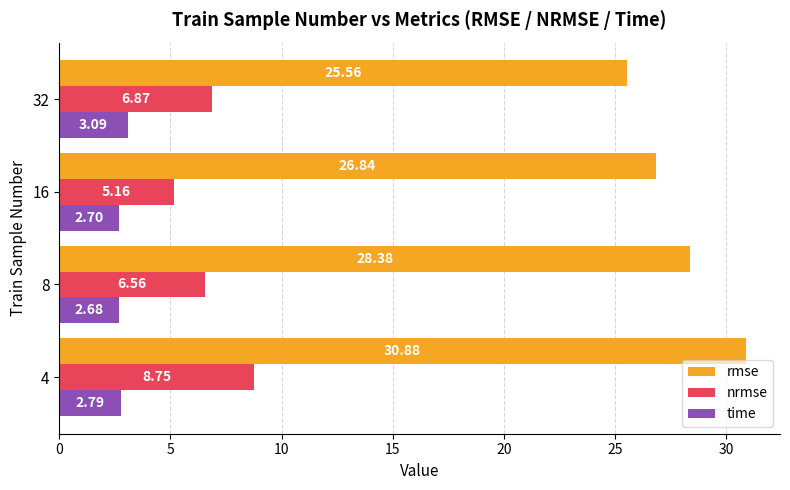

What is the sum of all time values?

11.3